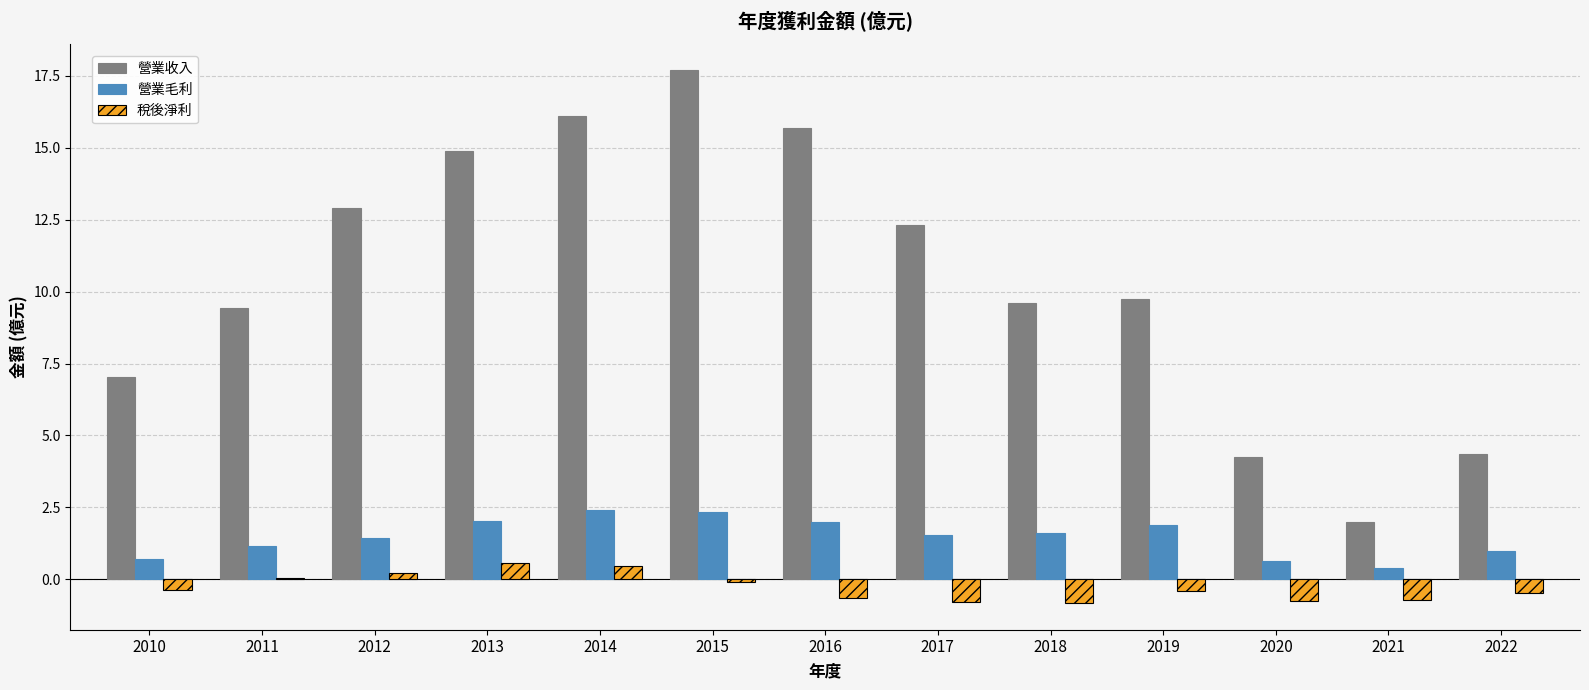

Which series changed the most between 2012 and 2022?

營業收入